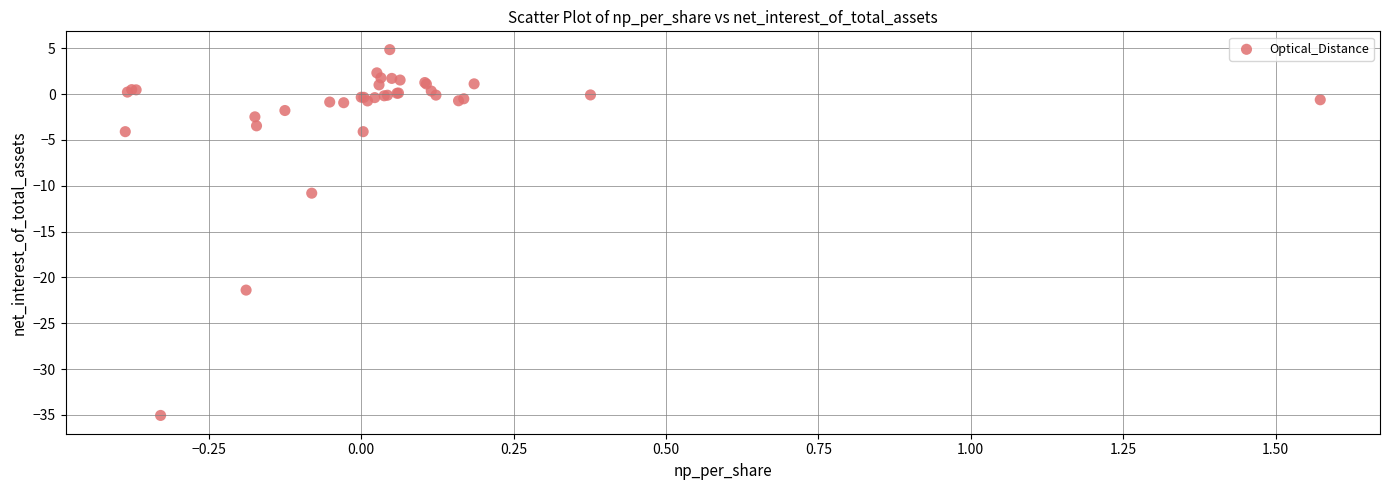

What Y value in the scatter plot is closest to -15?

-10.8